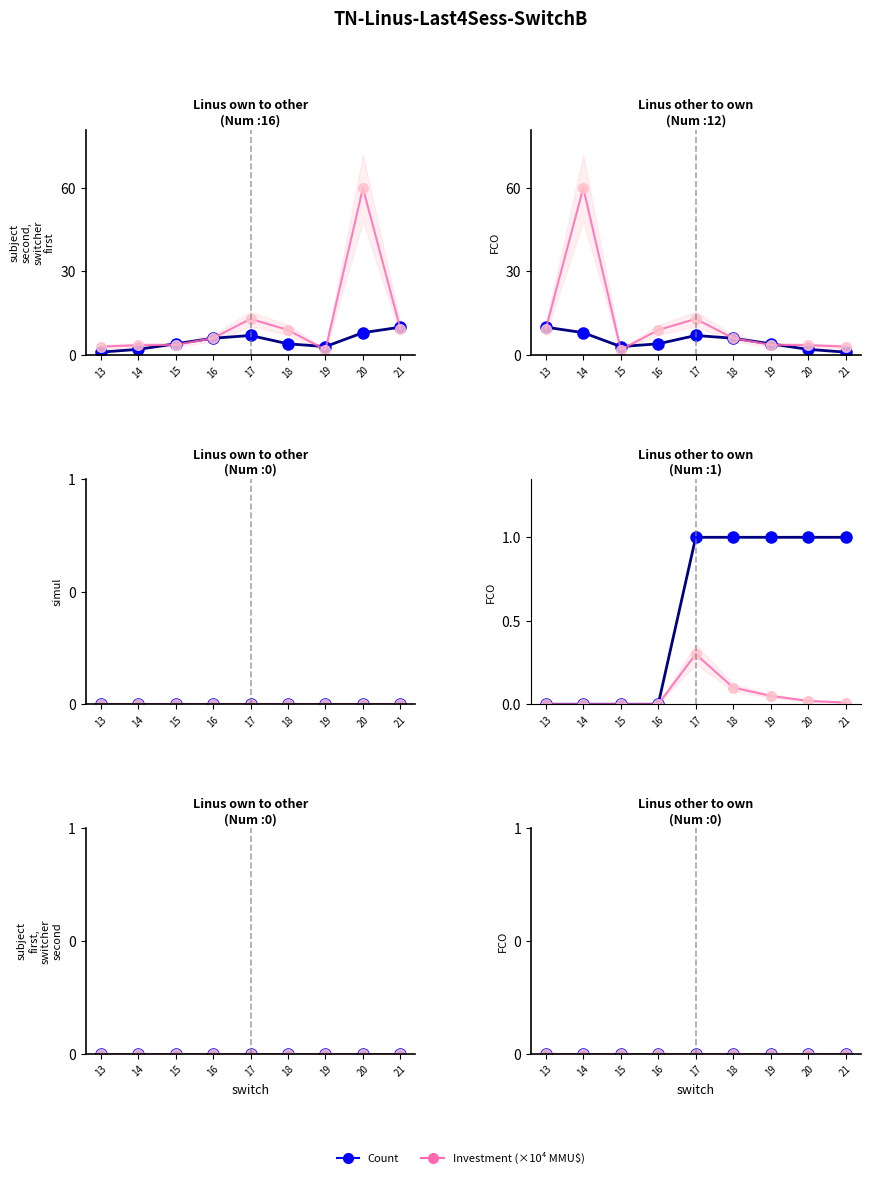

At how many categories does at least one series exceed 0?

5